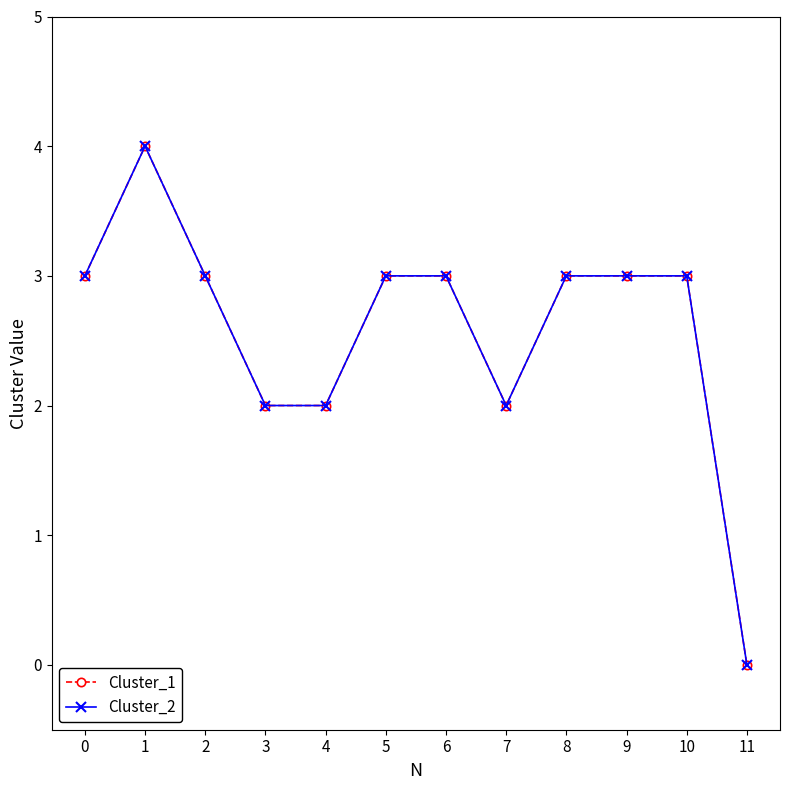

Is this an area chart (filled region under the line)?

No